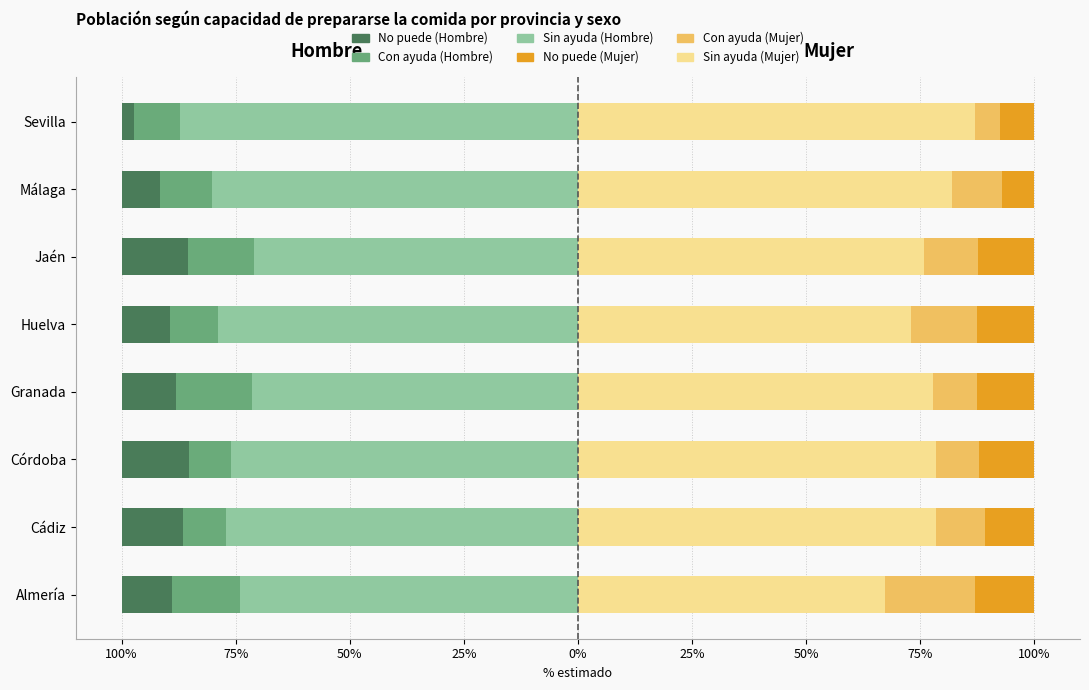

What is the sum of all Con ayuda (M) values?

91.9